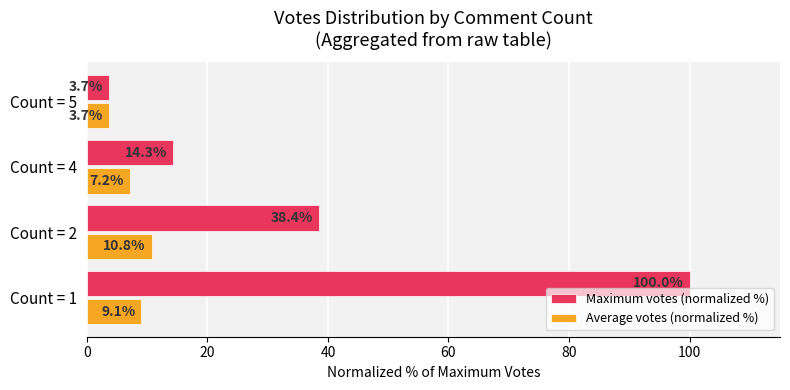

List the series in order of their peak value, lowest first.

Average votes (normalized %), Maximum votes (normalized %)